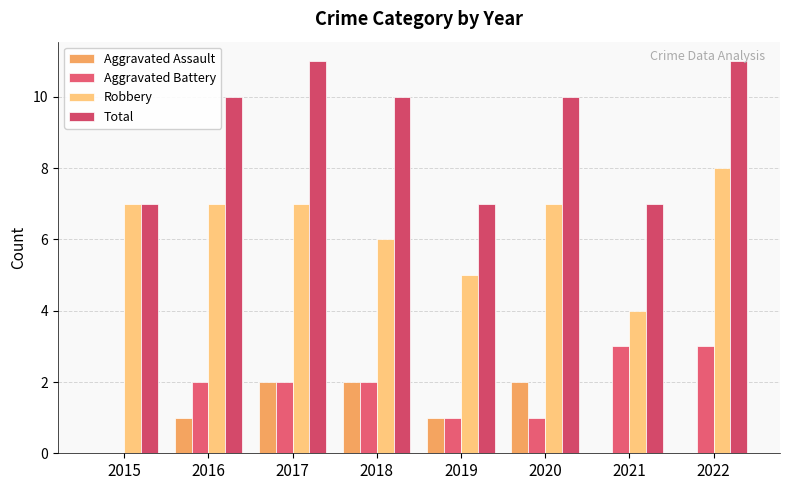

How many series are shown in this chart?

4